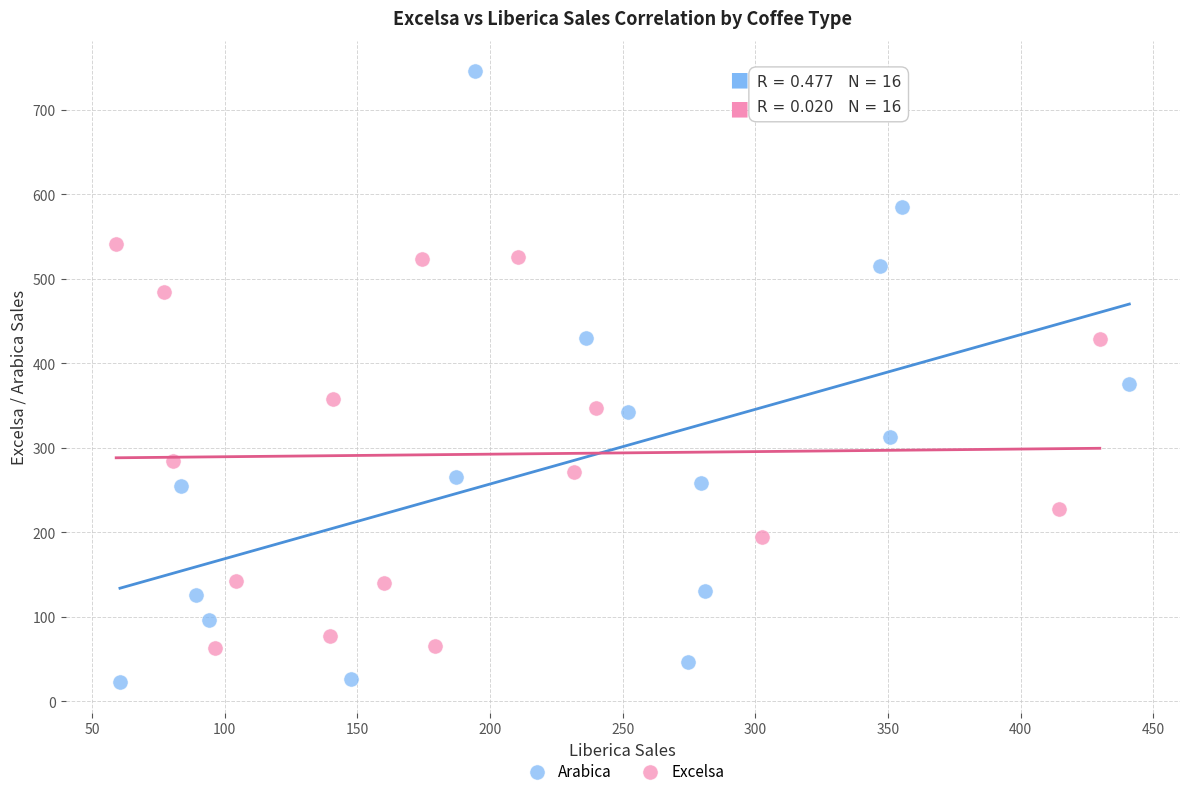

What are all the series names shown in the legend?

Arabica, Excelsa